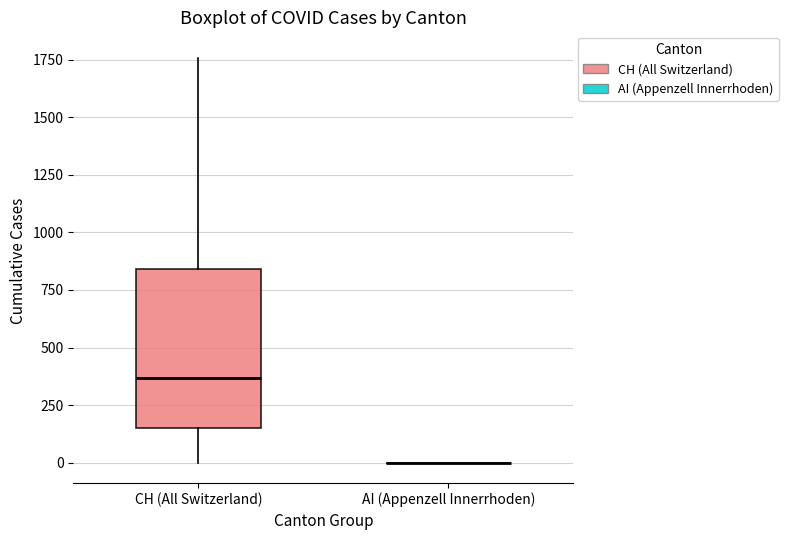

Reading left to right, read every box against the y-axis: the position of its median line, the range the box covers, and the ends of its whiskers. The values are not printed on the chart, so give them approximately, as read against the axis.

CH (All Switzerland): median 350, box 150 to 850, whiskers 0 to 1750
AI (Appenzell Innerrhoden): box collapsed to a line at 0, whiskers 0 to 0